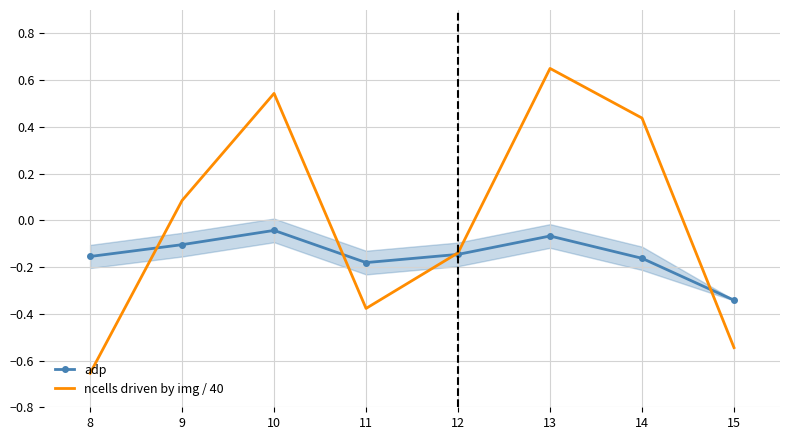

Which series ends up on top after the final intersection of ncells driven by img / 40 and adp?

adp